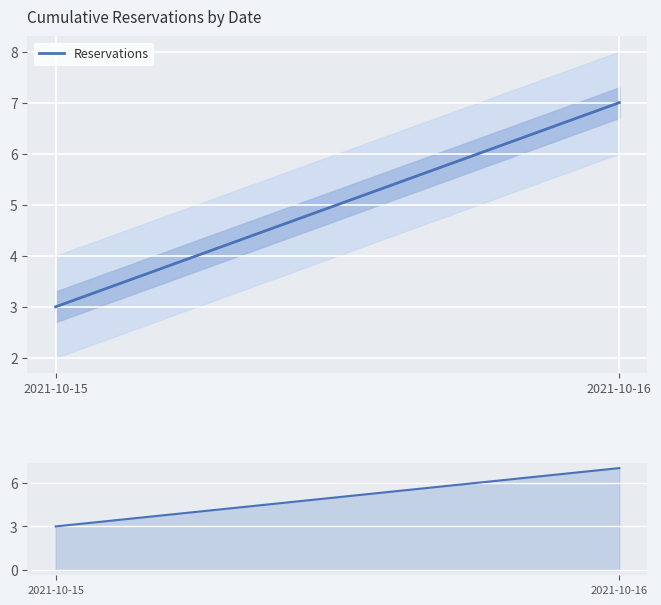

What is the value of the 1st point from the left?

3